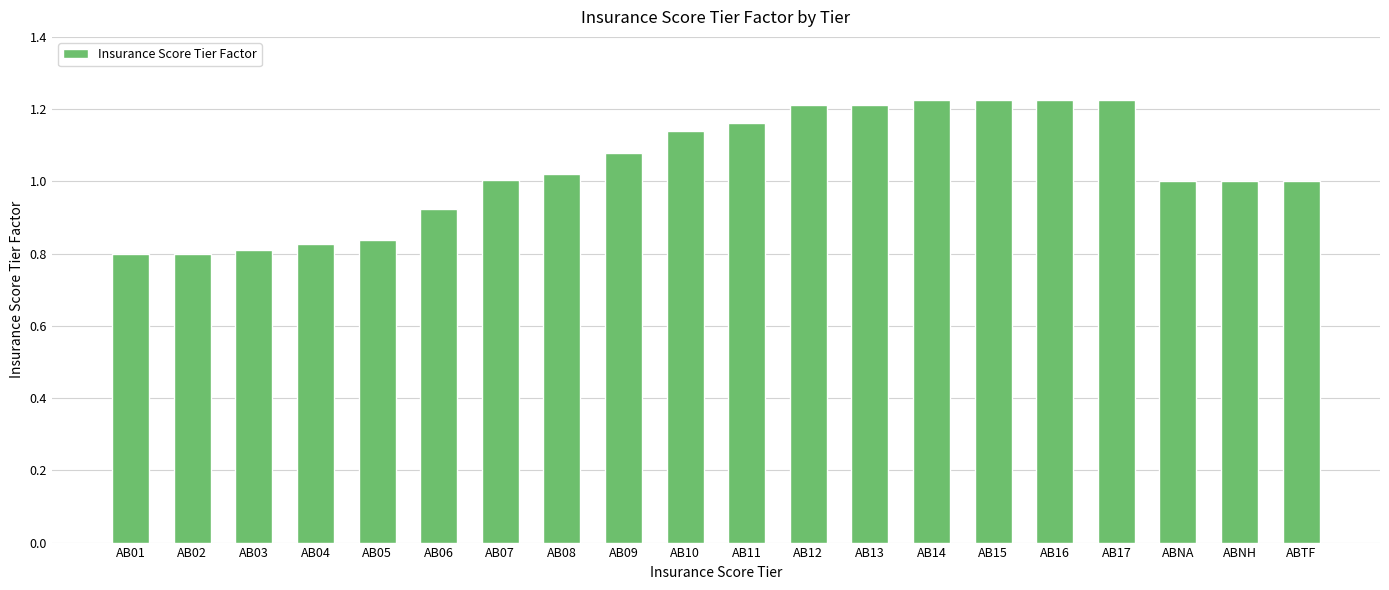

How many categories are shown in the chart?

20